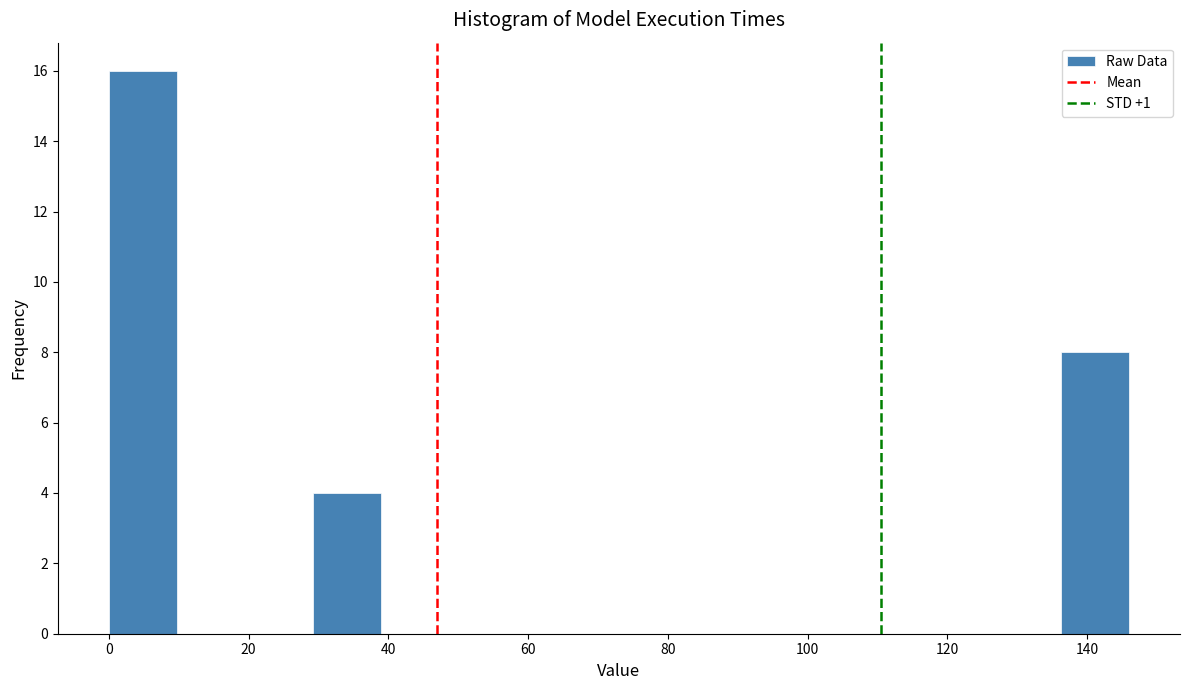

Reading left to right, list every bar in this chart as the range it spans on the x-axis followed by its height. Neither the bar edges nor the heights are printed on the chart, so give them approximately, as read against the axes.

0 to 10: 16
10 to 20: 0
20 to 30: 0
30 to 38: 4
38 to 48: 0
48 to 58: 0
58 to 68: 0
68 to 78: 0
78 to 88: 0
88 to 98: 0
98 to 108: 0
108 to 116: 0
116 to 126: 0
126 to 136: 0
136 to 146: 8